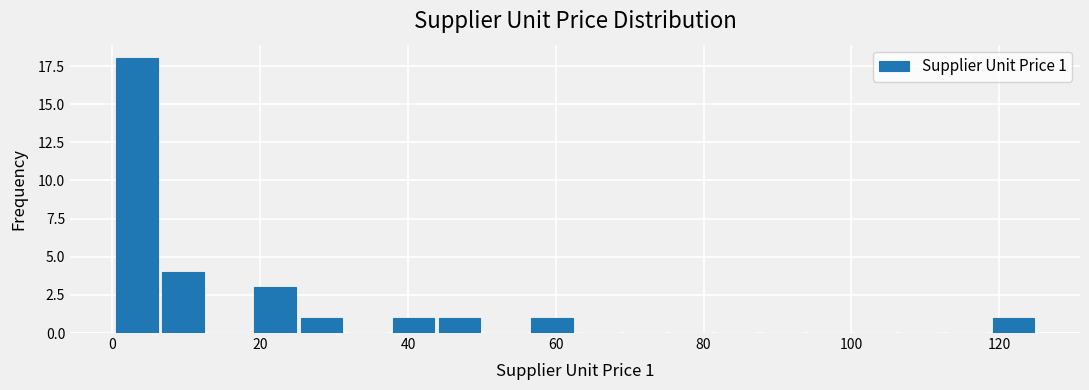

Read against the x-axis, roughly where is the centre of the tallest bar?

4